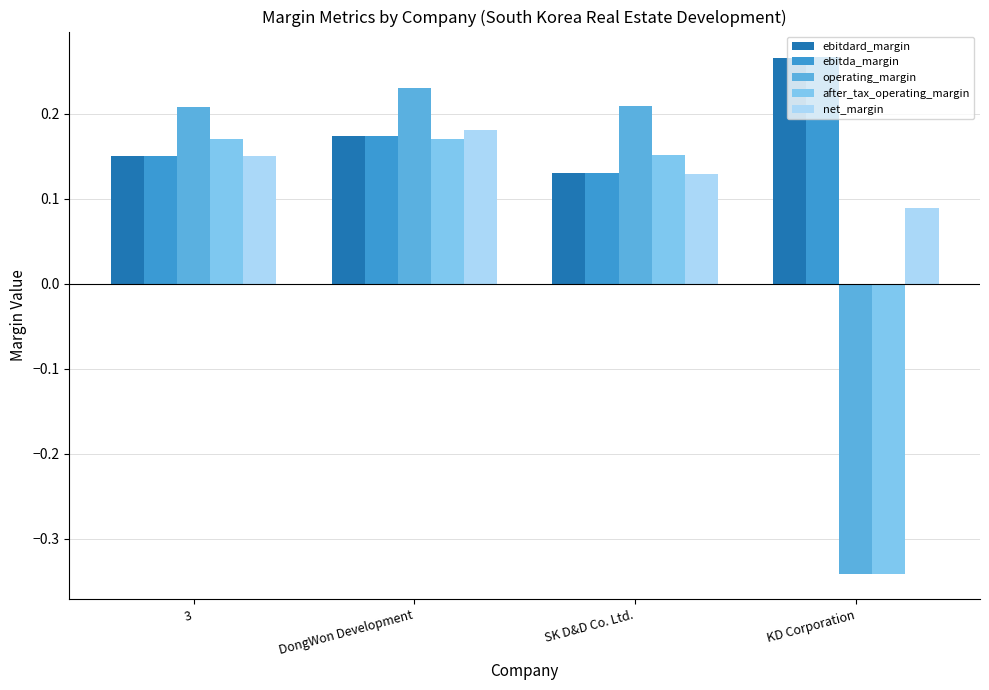

What is the sum of all ebitdard_margin values?

0.7